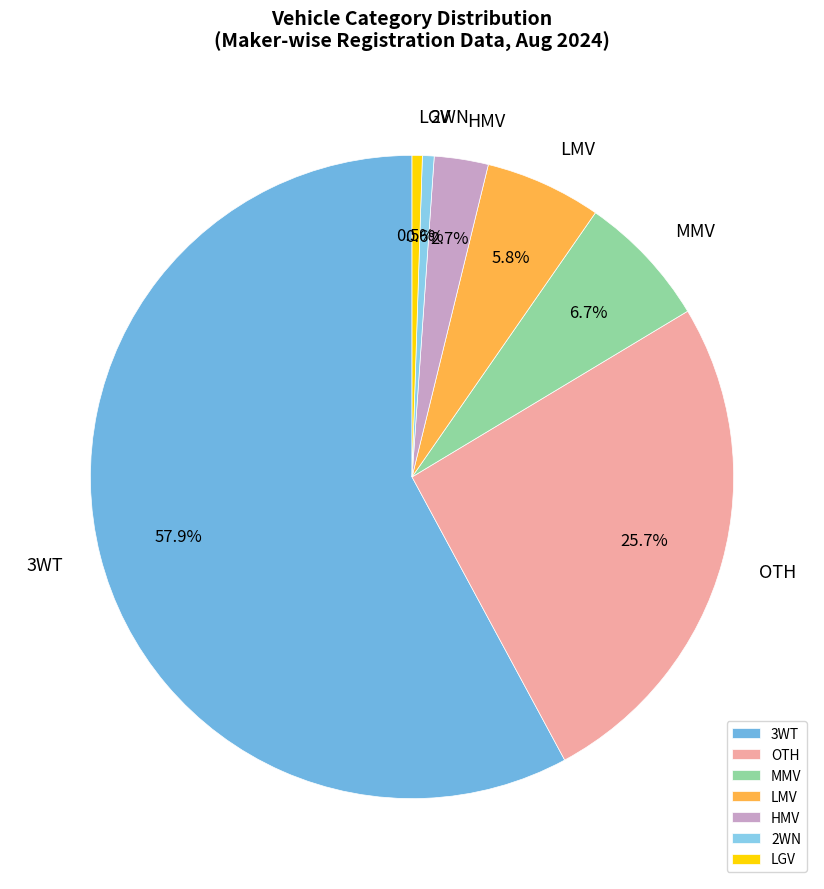

Does any single category account for the majority?

Yes